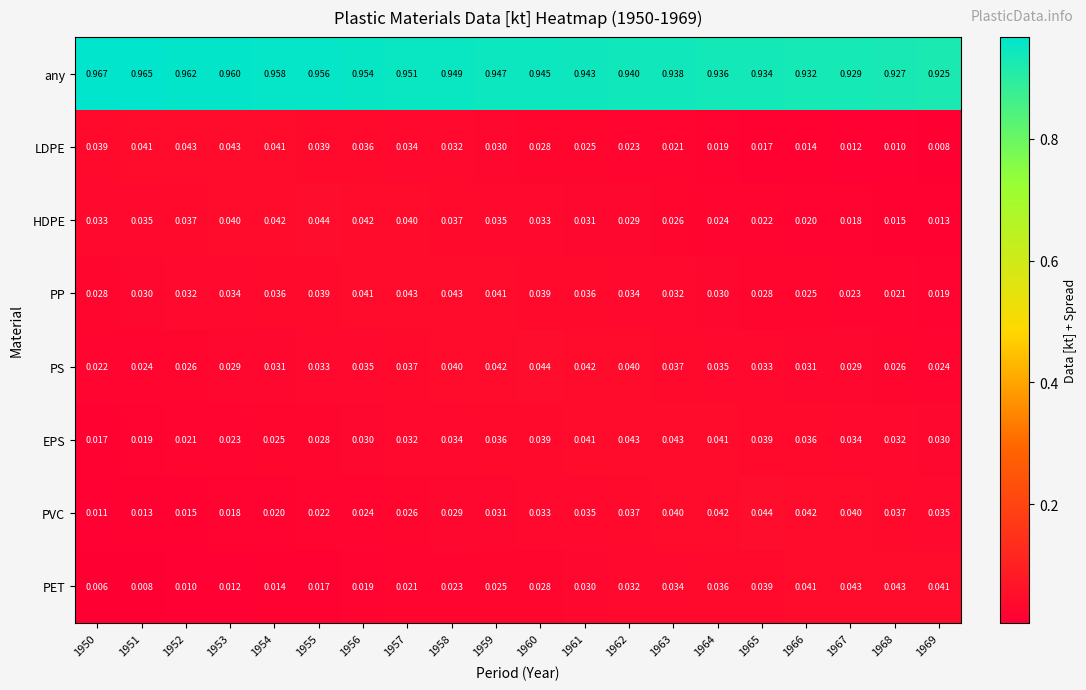

Rank the series at 1963 from highest to lowest value.

any, EPS, PVC, PS, PET, PP, HDPE, LDPE